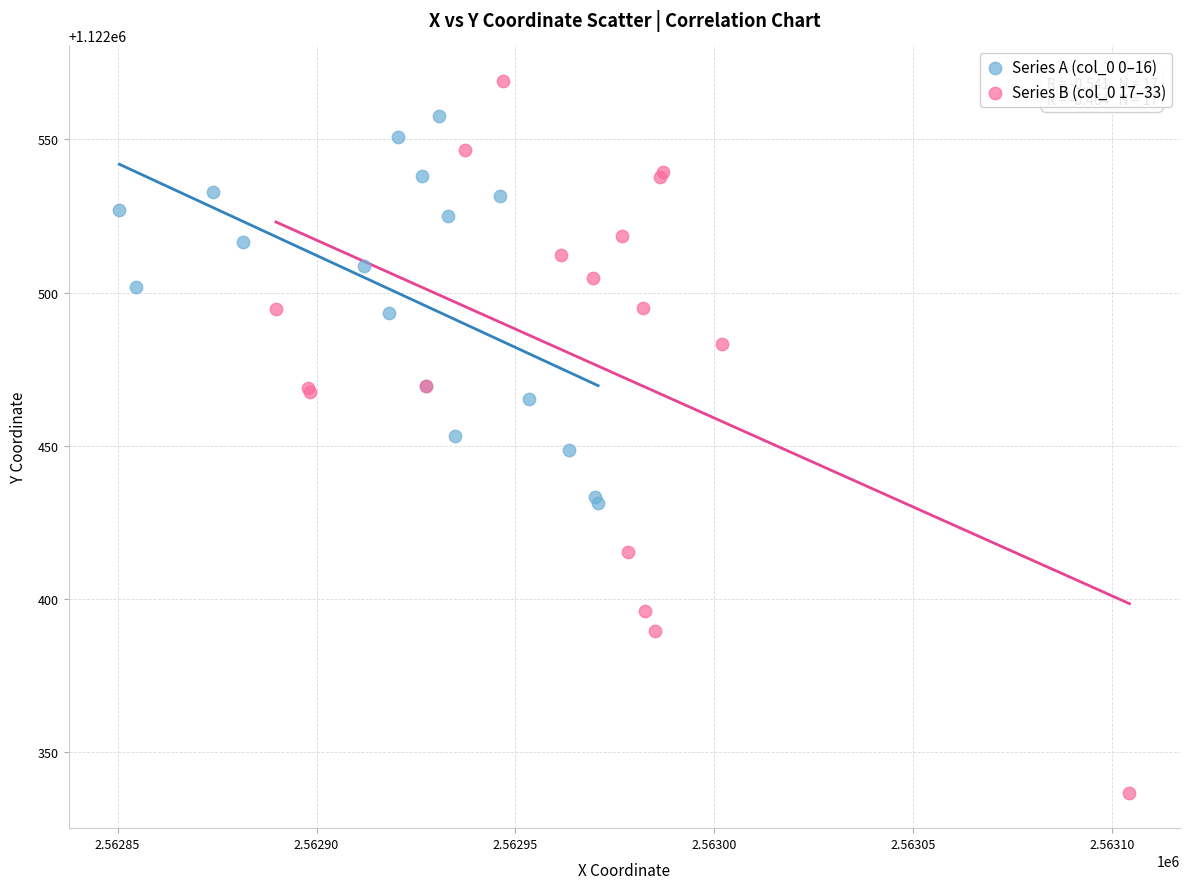

Which series has the widest spread of Y values?

Series B (col_0 17–33)